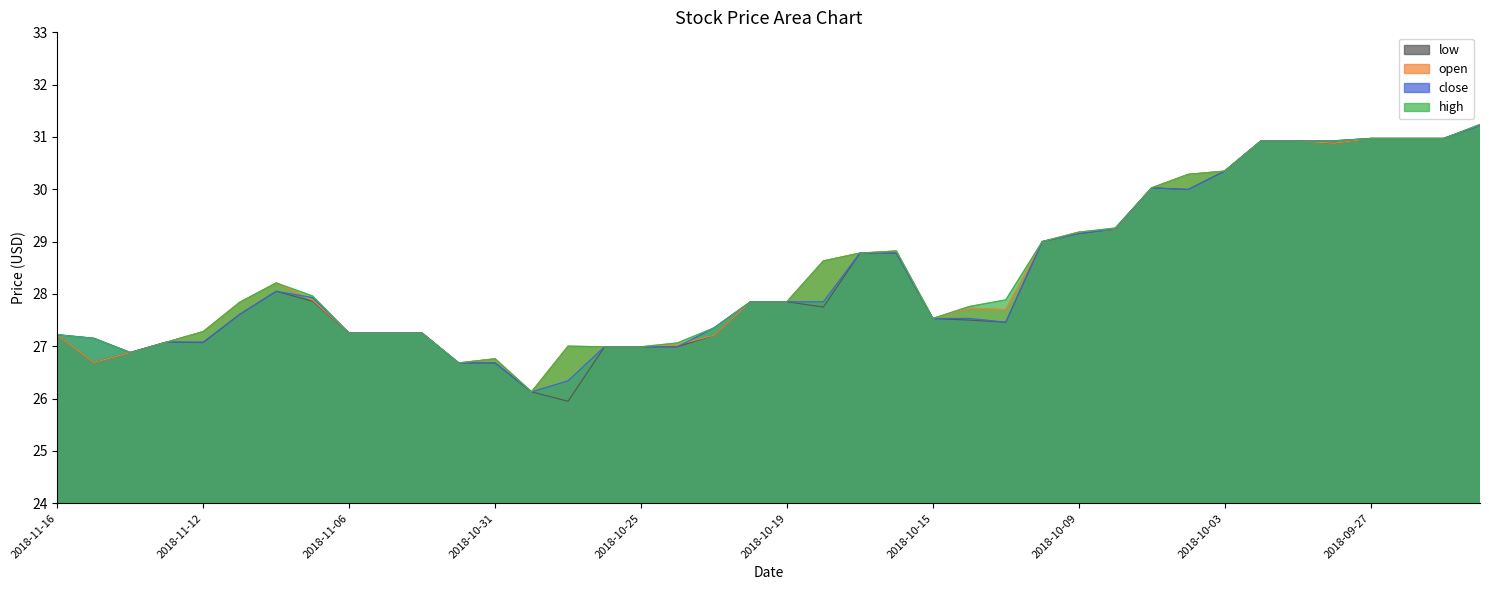

What is the difference between the maximum and second lowest values in the close series?

4.9